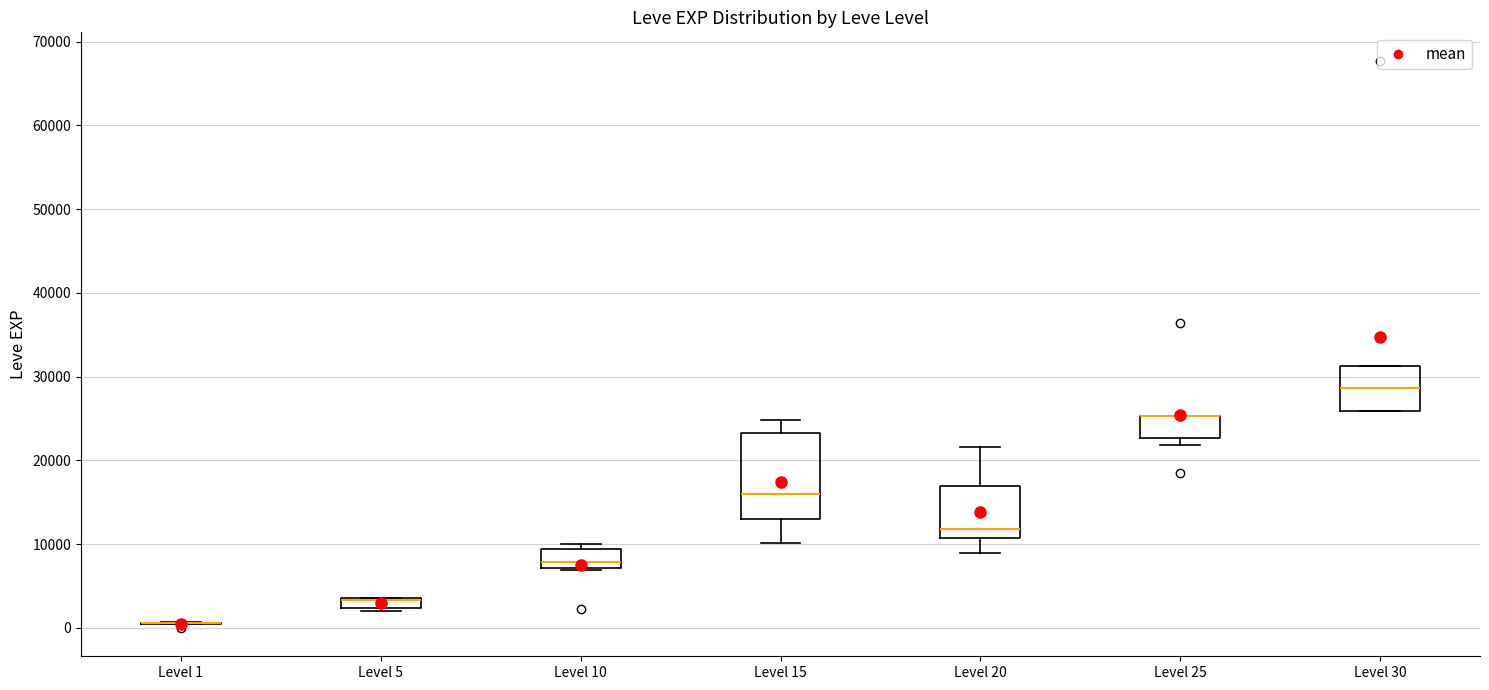

Where does the median line of the box for Level 10 sit on the y-axis? The values are not printed on the chart, so give them approximately, as read against the axis.

8000